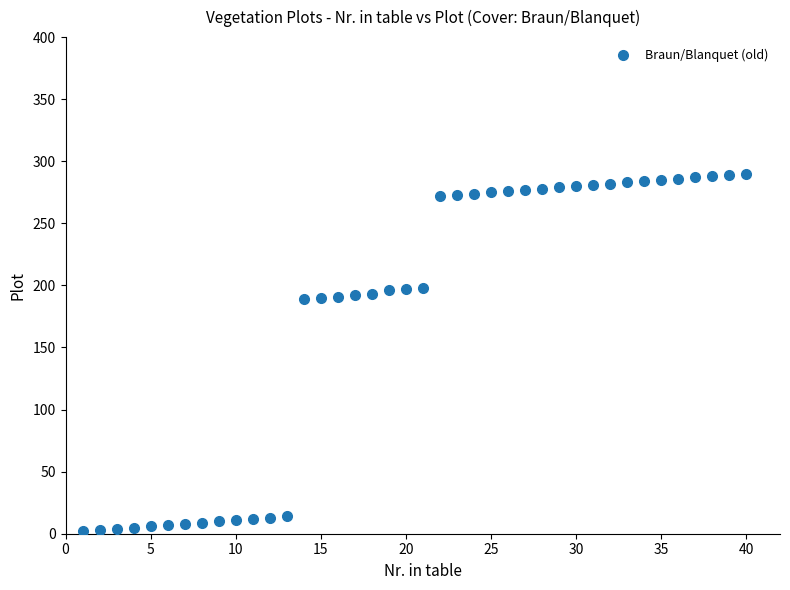

What is the range of X values (max minus min)?

39